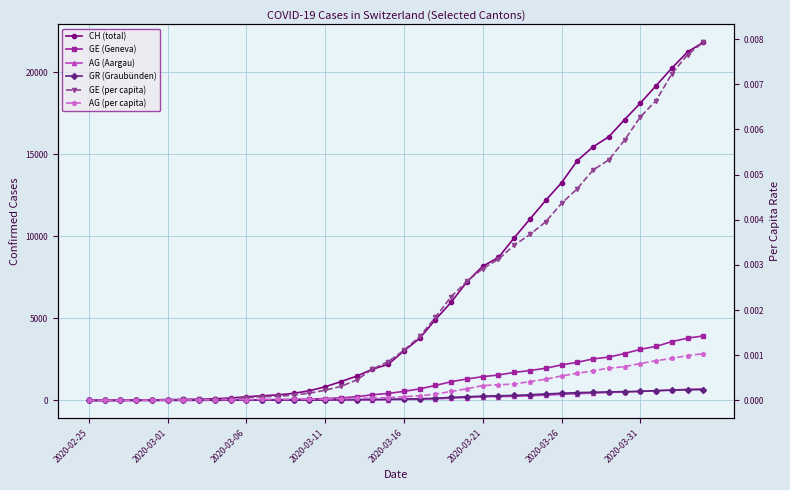

Rank the series by their maximum value, from highest to lowest.

CH (total), GE (Geneva), AG (Aargau), GR (Graubünden), GE (per capita), AG (per capita)